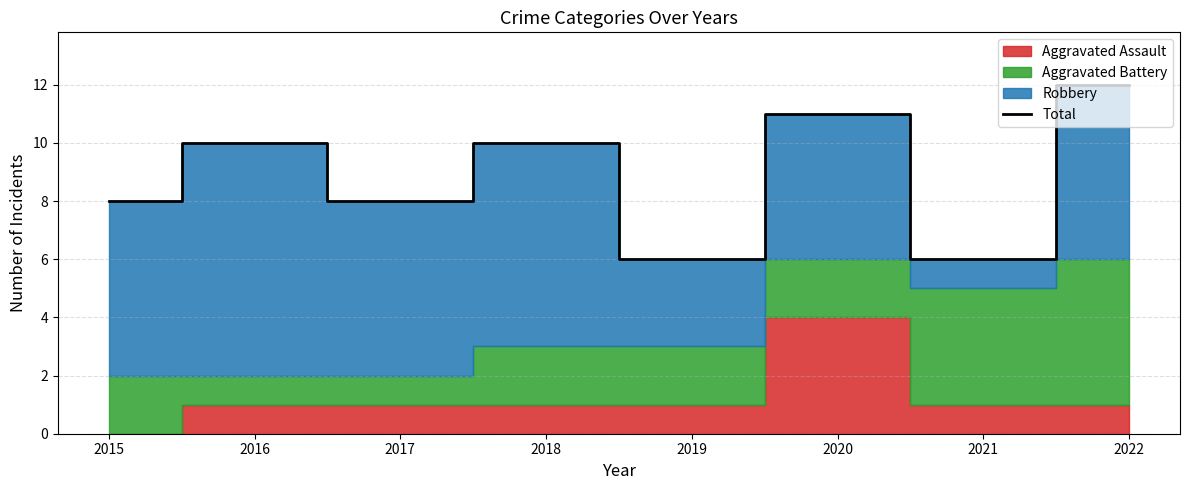

What is the maximum value shown in the chart?

12